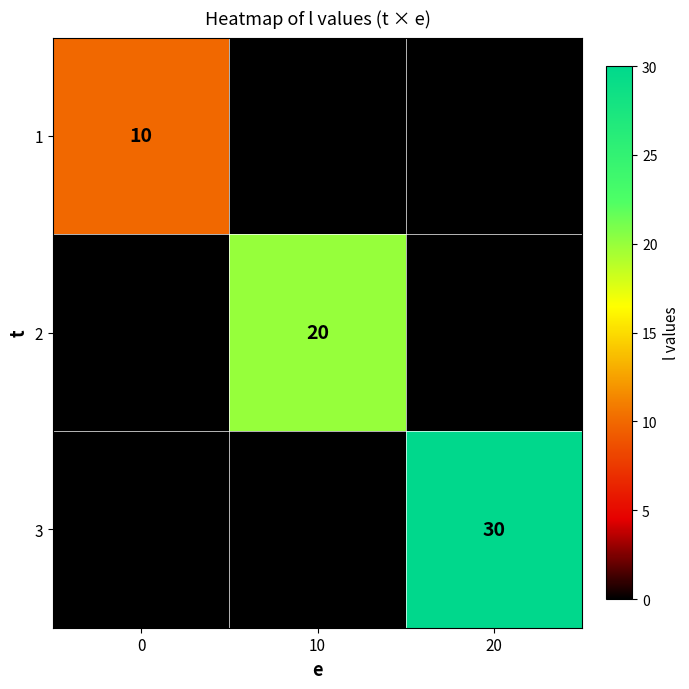

How many categories are shown in the chart?

3